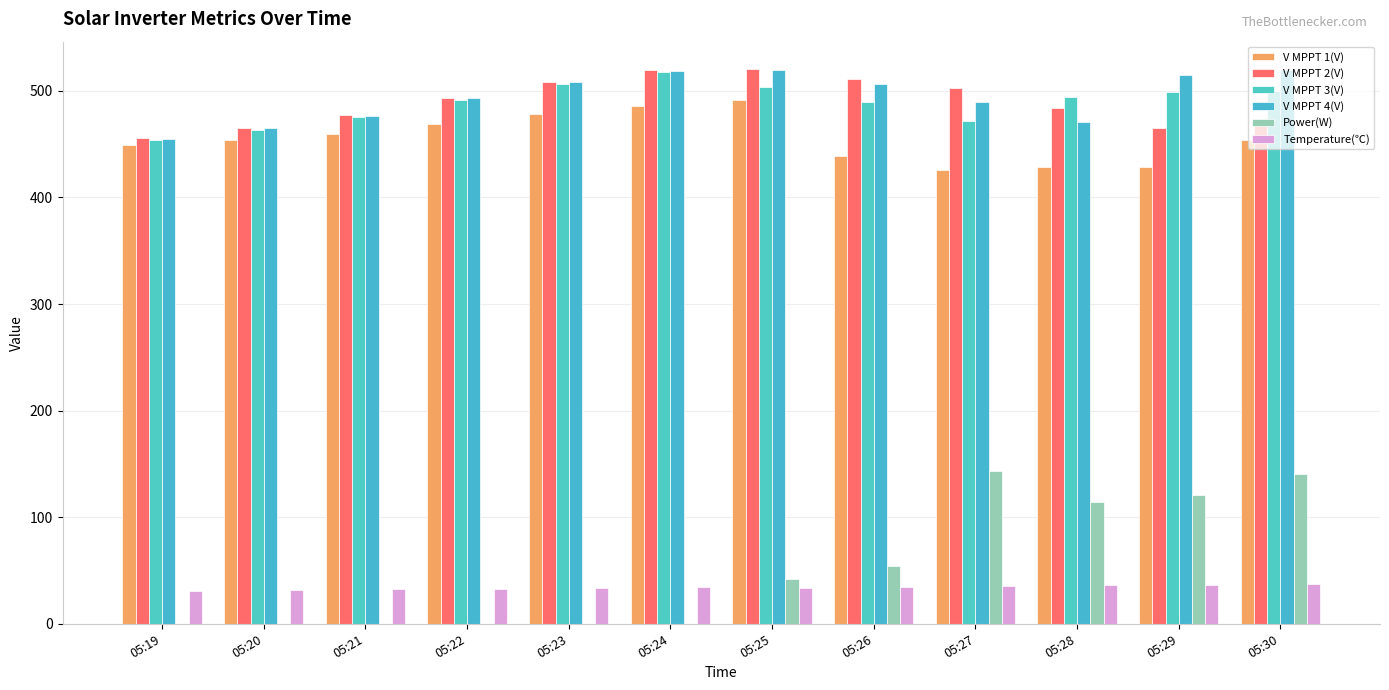

Reading left to right, extract all data points from this chart.

V MPPT 1(V): 449.3	453.7	459.9	468.8	478.1	485.7	491.6	438.7	426.1	428.7	428.2	454.3
V MPPT 2(V): 455.5	465.2	477.2	493.6	508.3	519.4	520.2	510.8	502.8	483.8	465.2	469.2
V MPPT 3(V): 453.9	463.6	475.5	491.8	506.6	517.6	504.1	489.3	472.2	494.2	499.2	500.1
V MPPT 4(V): 455.2	464.9	476.8	493.1	507.9	518.9	519.3	506.8	489.5	470.5	514.5	519.9
Power(W): 0.0	0.0	0.0	0.0	0.0	0.0	42.0	54.0	143.0	114.0	121.0	141.0
Temperature(℃): 30.7	31.8	32.8	32.9	33.7	34.4	33.9	34.8	35.5	36.0	36.5	36.9